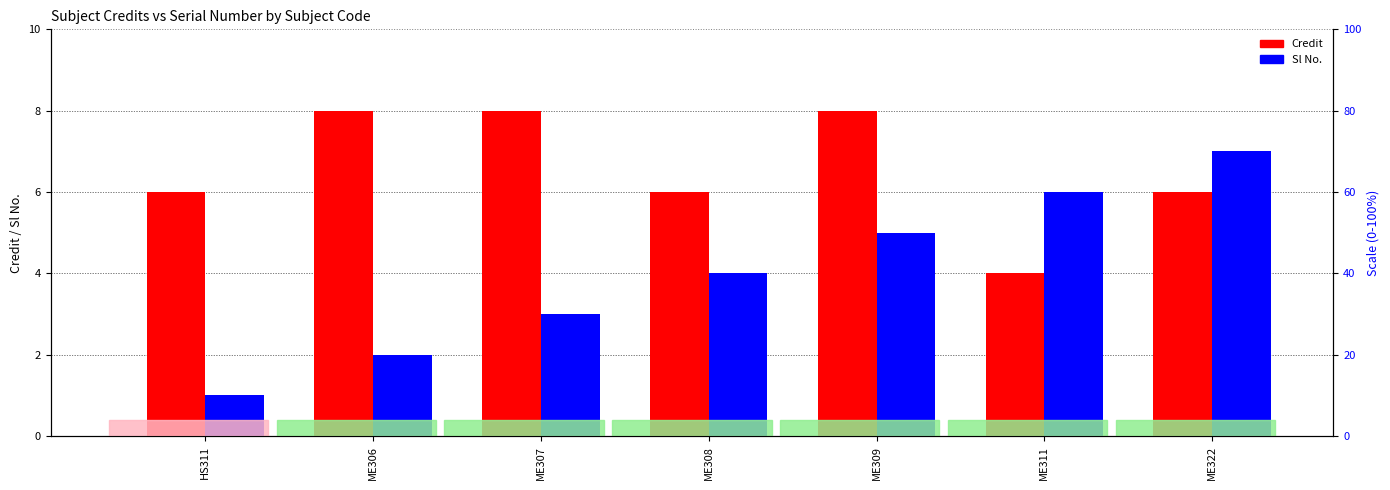

What is the value of the Credit bar at the 2nd from the left?

8